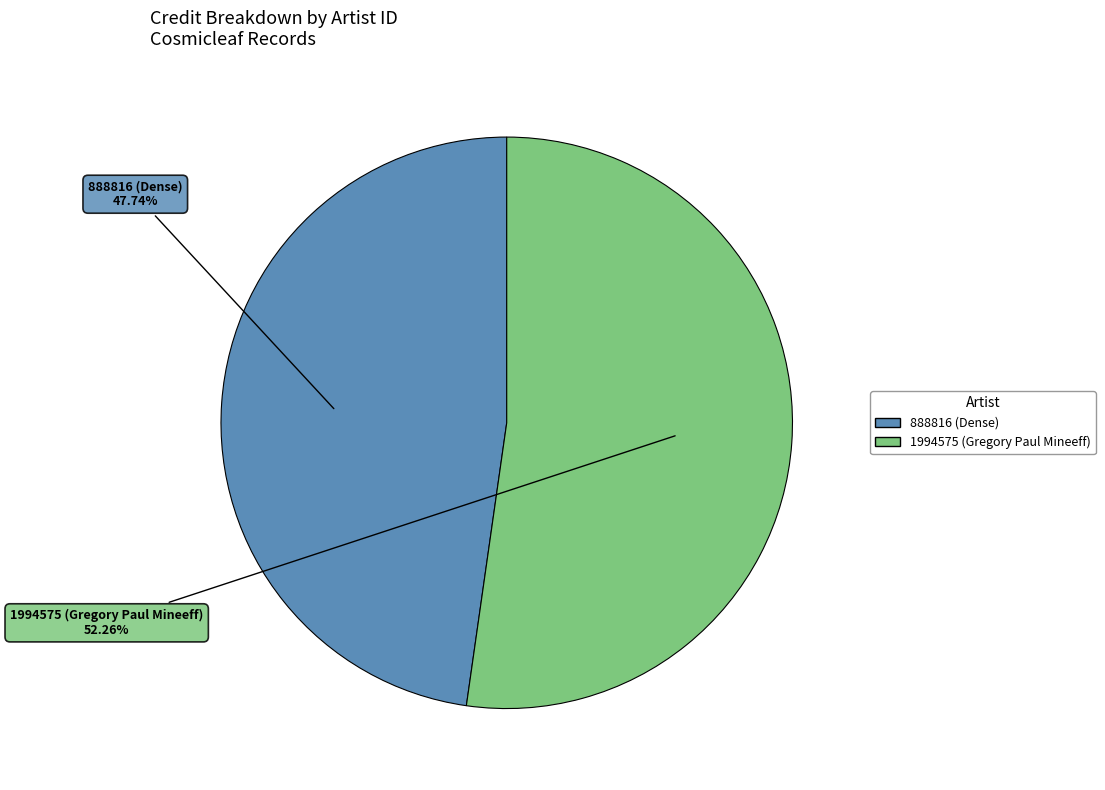

What percentage is NOT represented by 888816 (Dense)?

52.3%